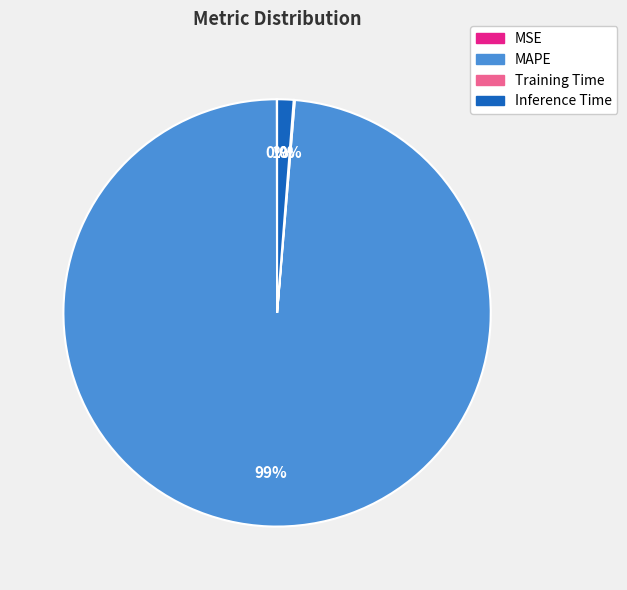

What percentage is the Inference Time slice, to the nearest percent?

1%